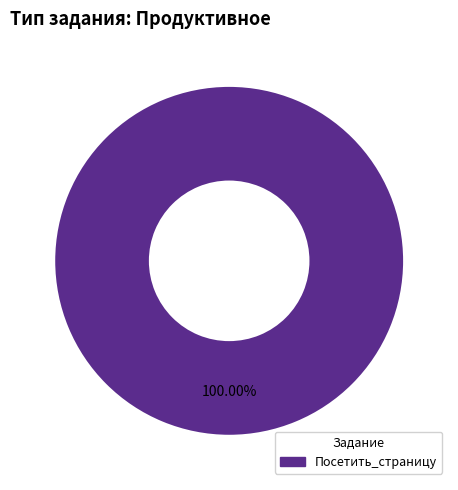

Rank the categories by value from highest to lowest.

Посетить_страницу